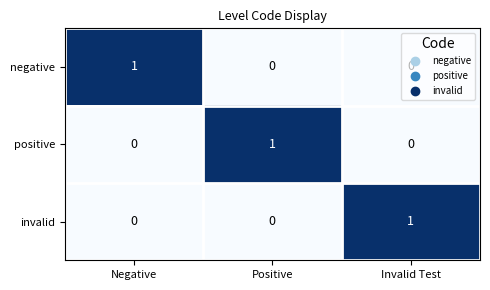

At how many categories does at least one series exceed 0?

3